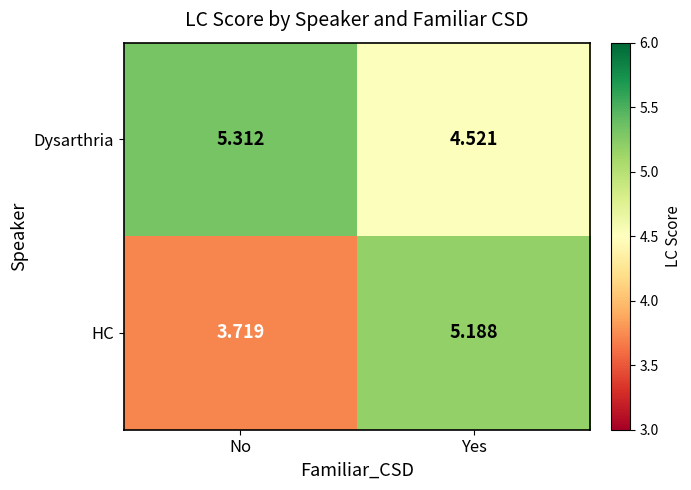

How many data points does each series have?

2